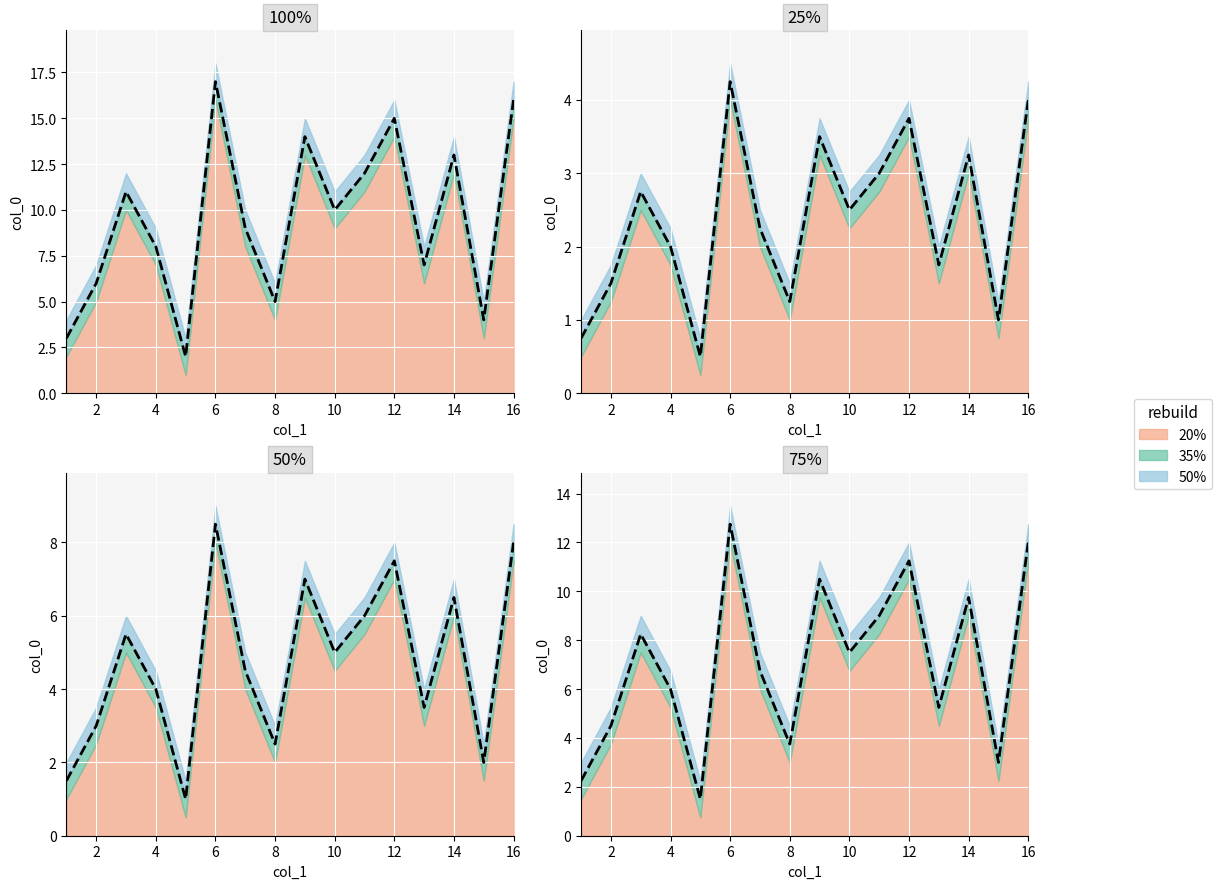

Which series has the widest spread of values?

20%